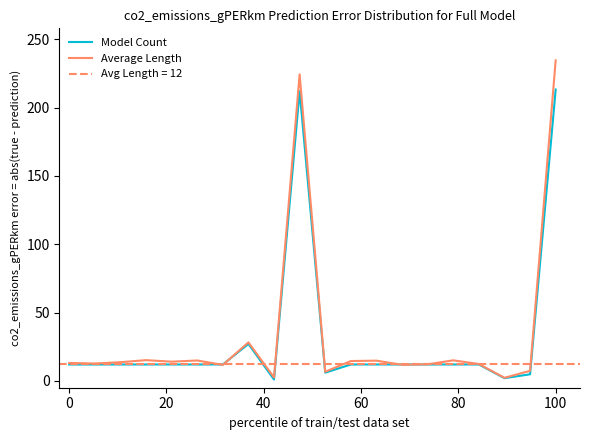

True or false: Average Length and Model Count intersect in this chart.

True